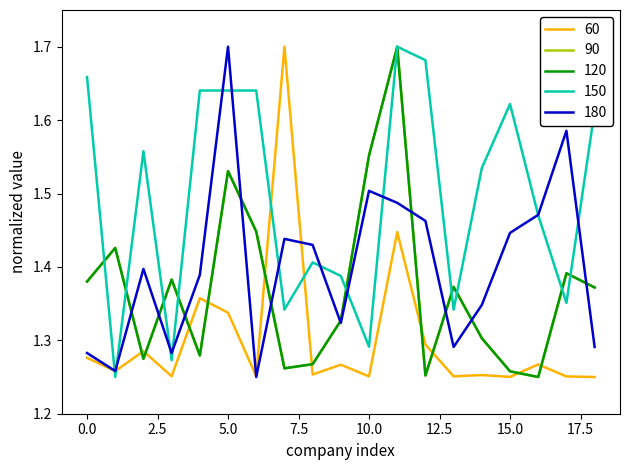

What is the sum of all 60 values?

24.8